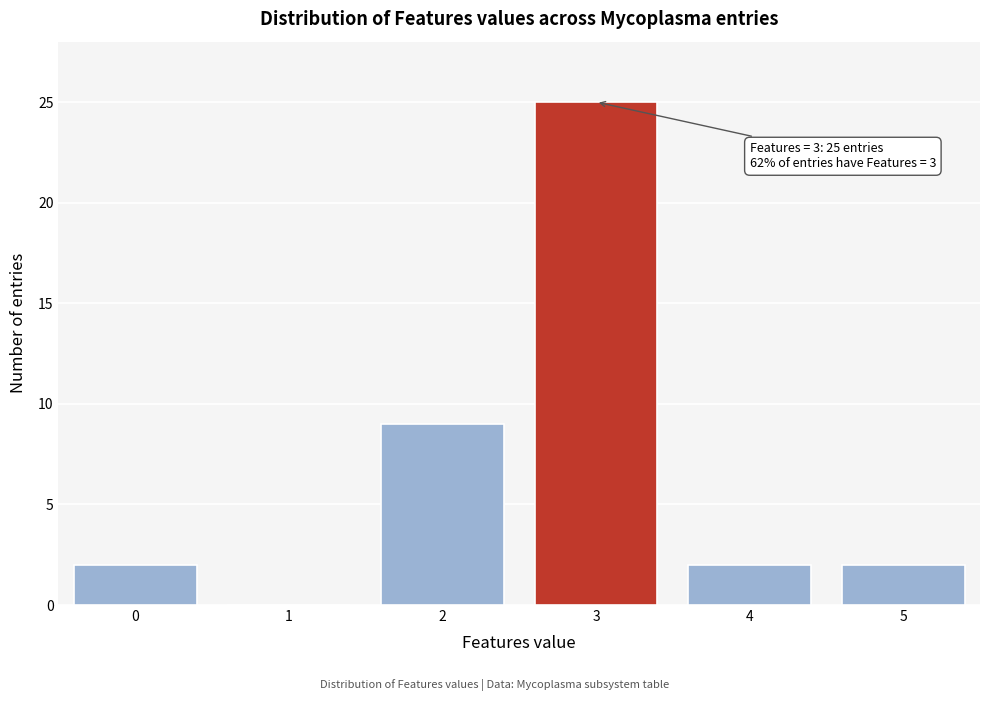

Reading left to right, list all the values displayed in this chart.

0=2	1=0	2=9	3=25	4=2	5=2